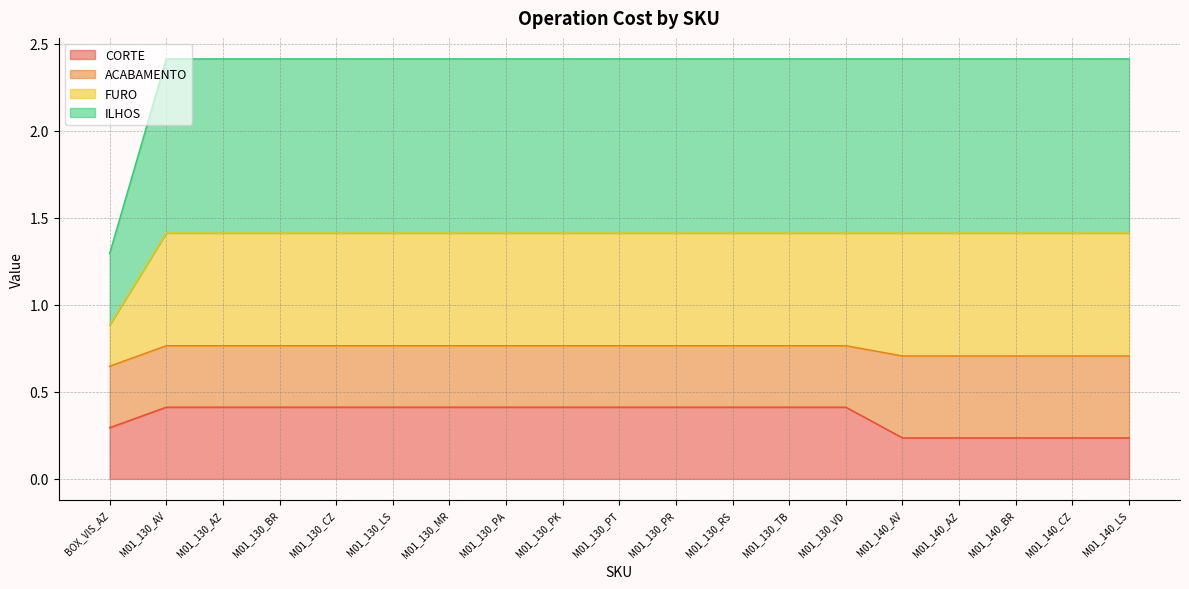

True or false: CORTE has more than 1 interior local peaks.

False